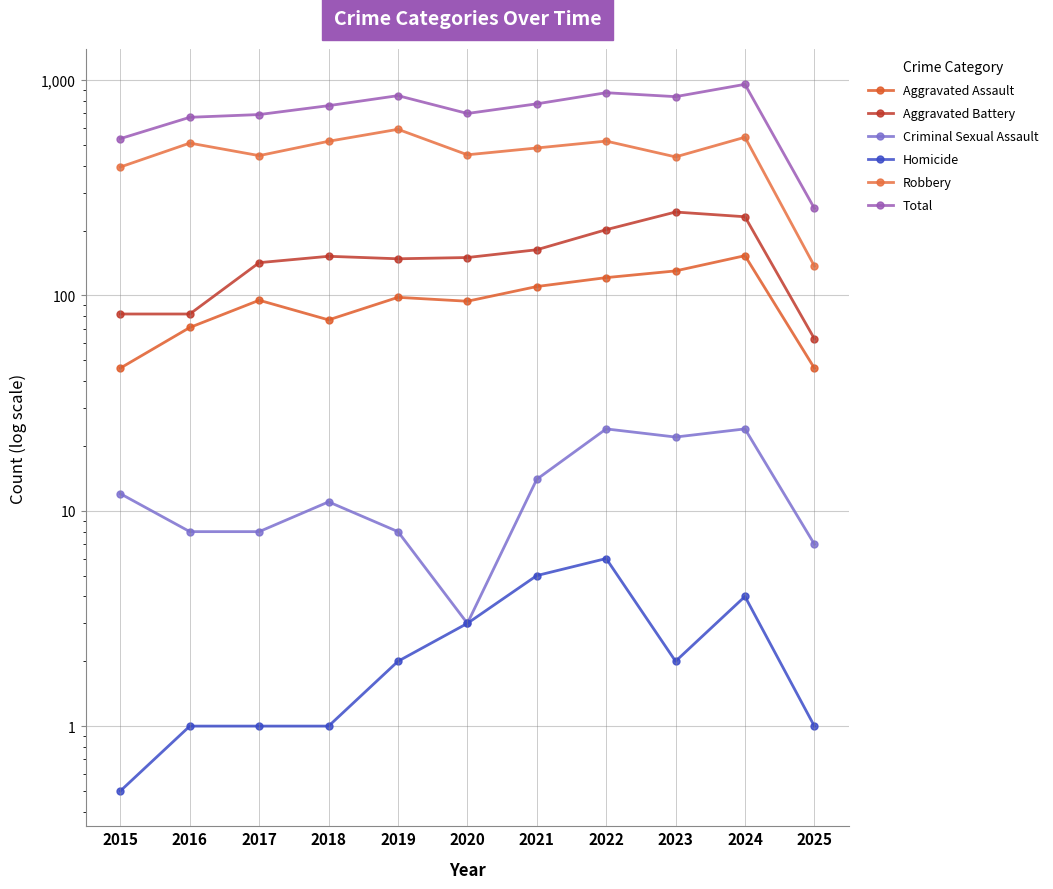

The Aggravated Assault series shows 121.0 at 2022. True or false?

True